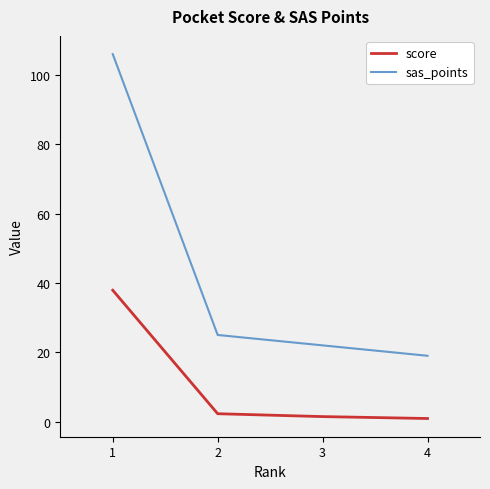

At which label is sas_points closest to 62?

2